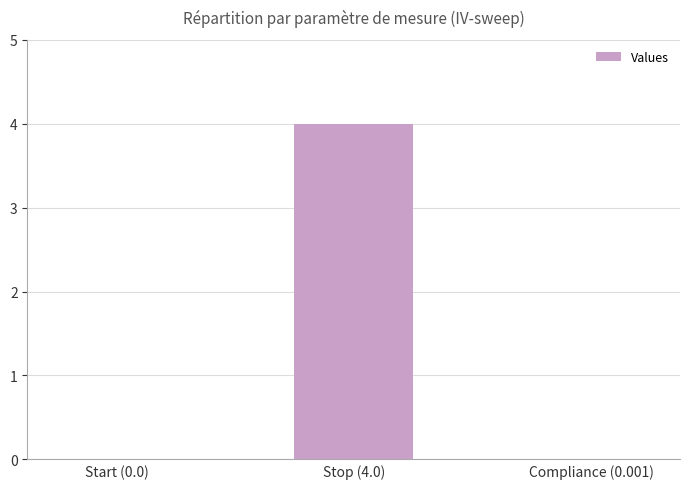

How many series are shown in this chart?

1